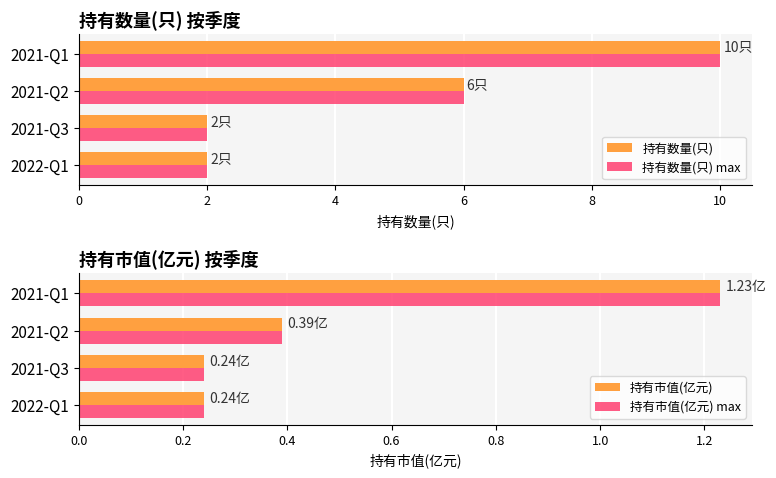

Count the number of categories in the chart.

4